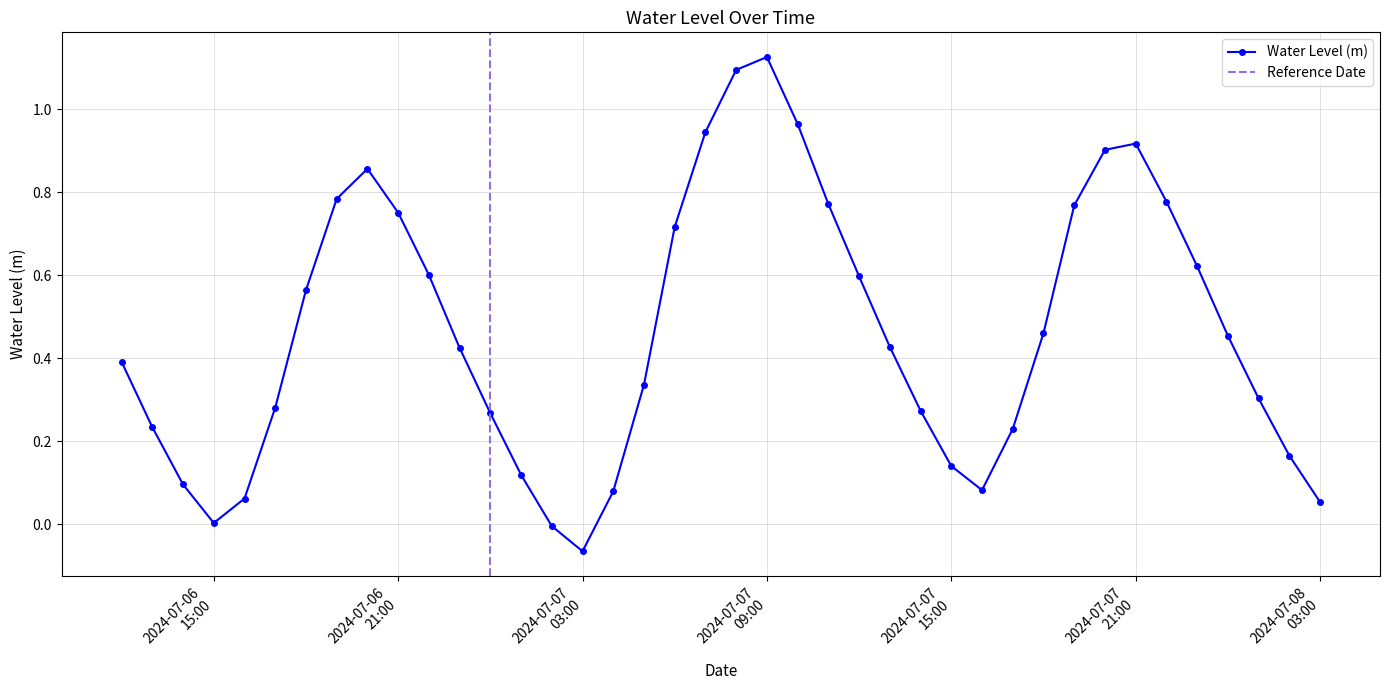

At which category does the data reach its first local peak?

2024-07-06 20:00:00